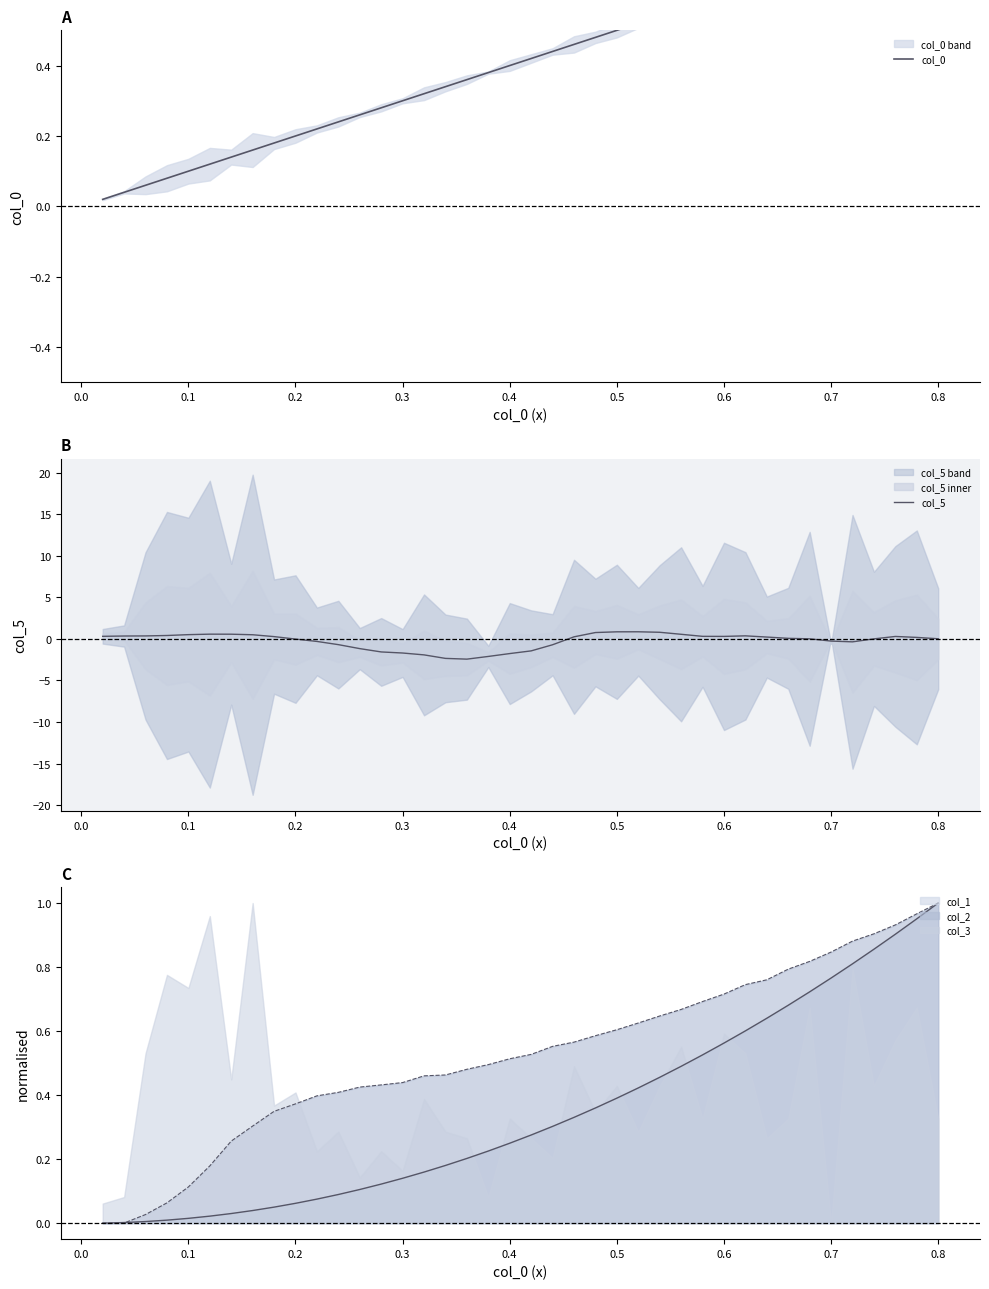

List the series in order of their peak value, lowest first.

col_0, col_5